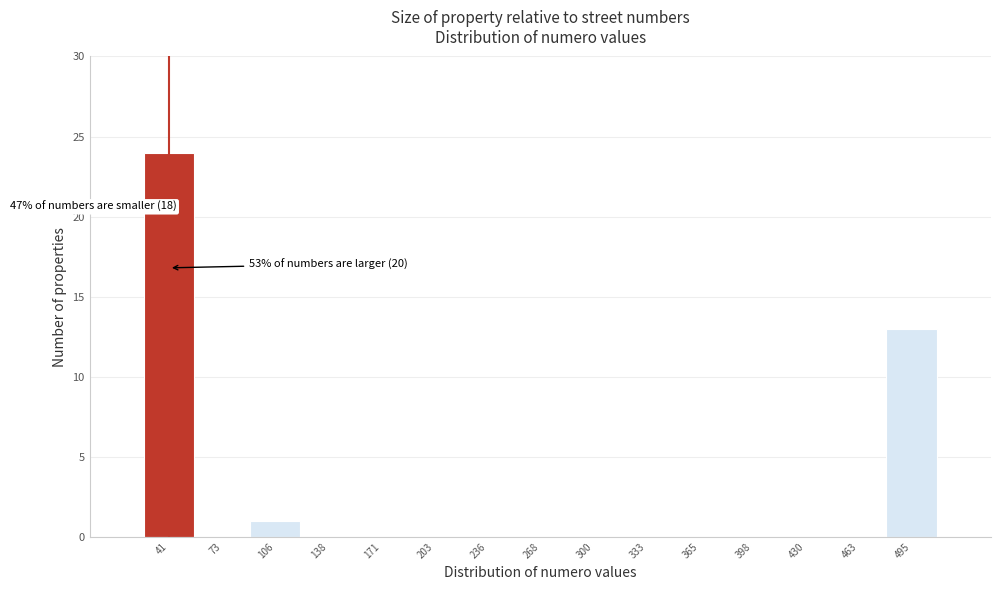

Over which range of the x-axis is the bar tallest?

25 to 55